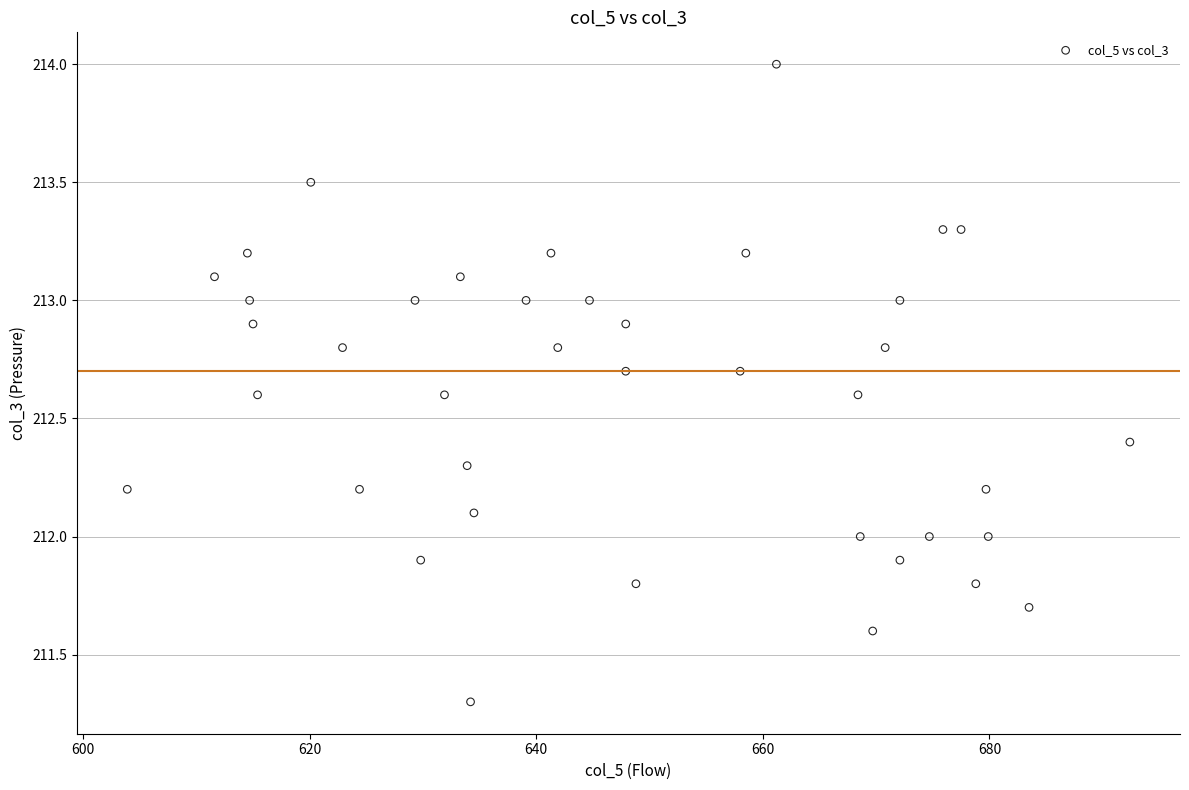

What is the range of Y values (max minus min)?

2.7